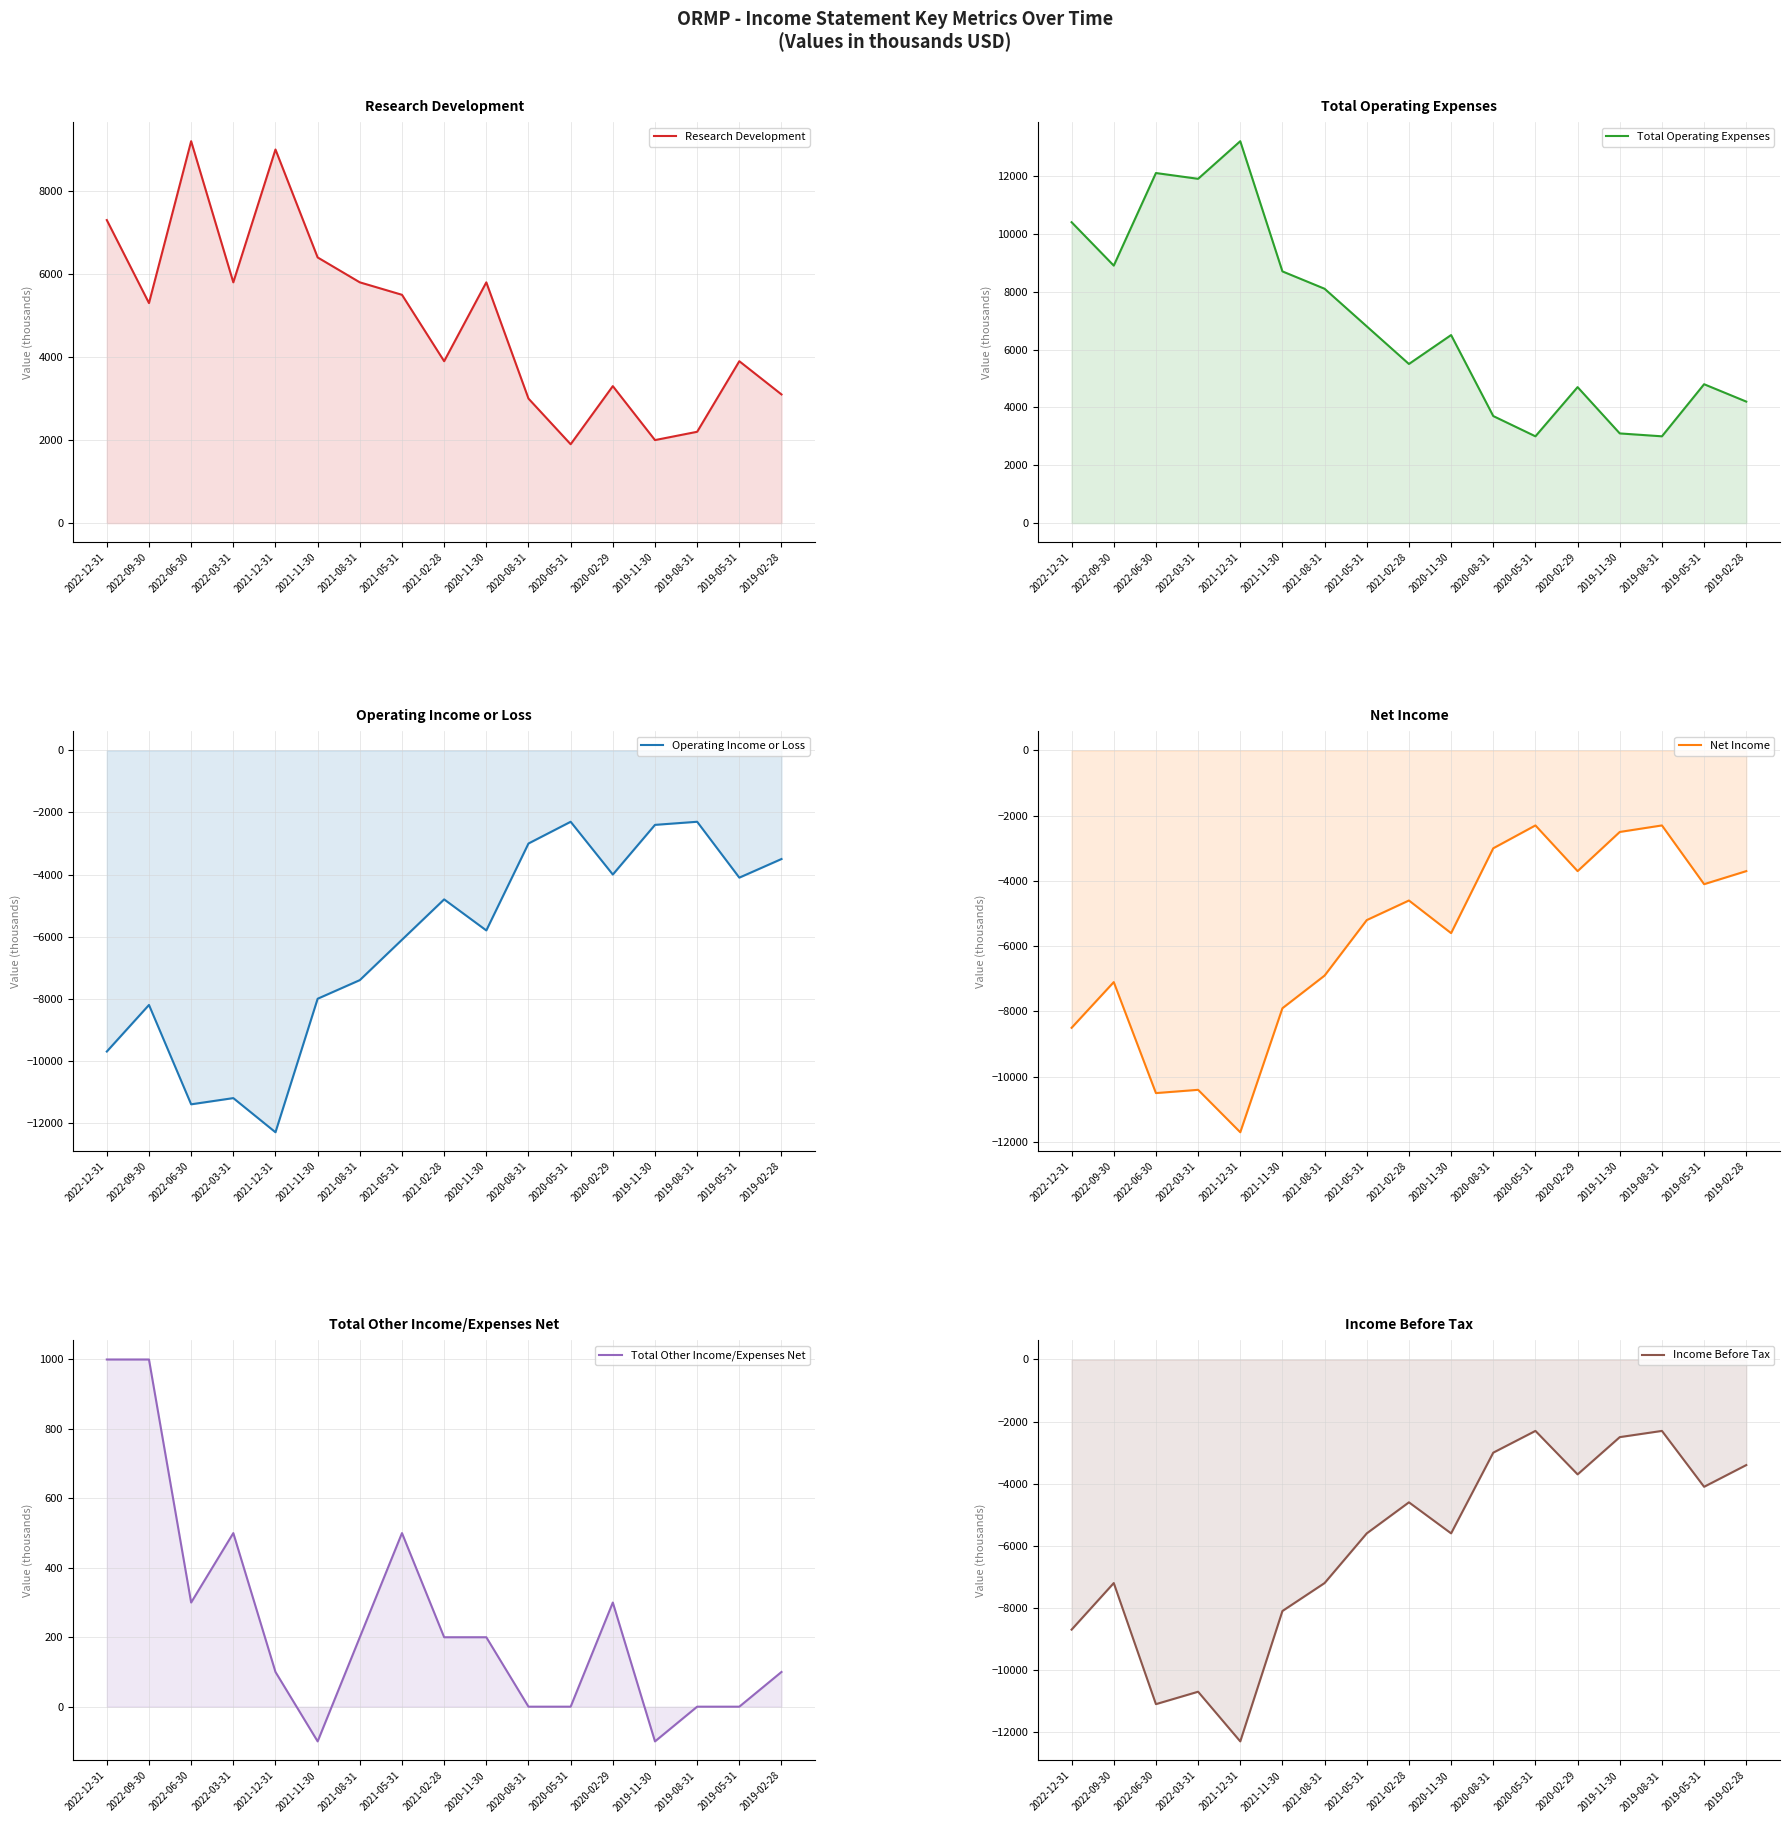

What is the minimum value shown in the chart?

-12300